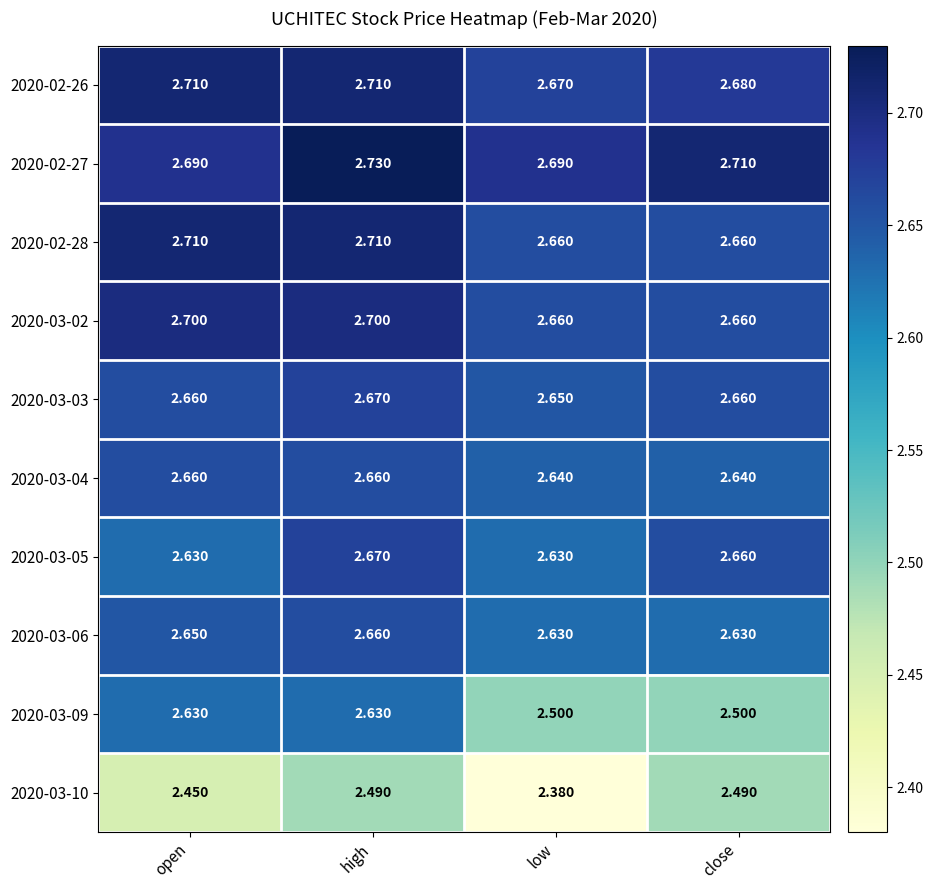

What is the total value across all series at close?

26.3